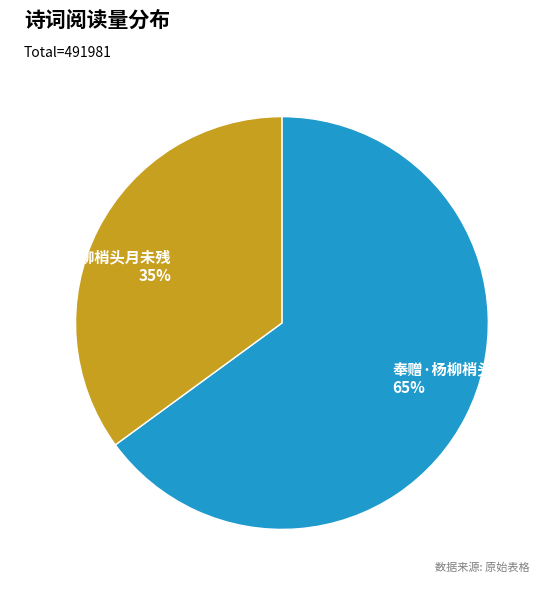

Count the number of slices in the pie.

2